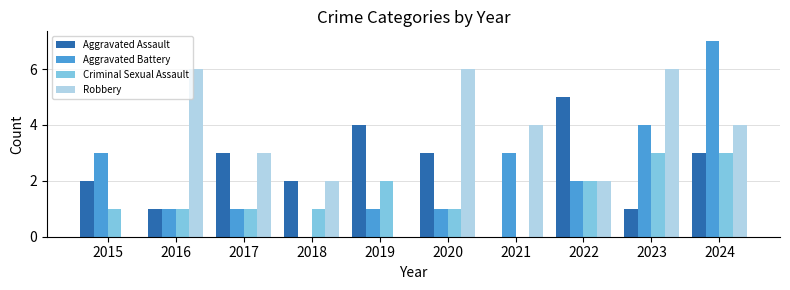

What is the approximate value of Robbery at 2018?

2